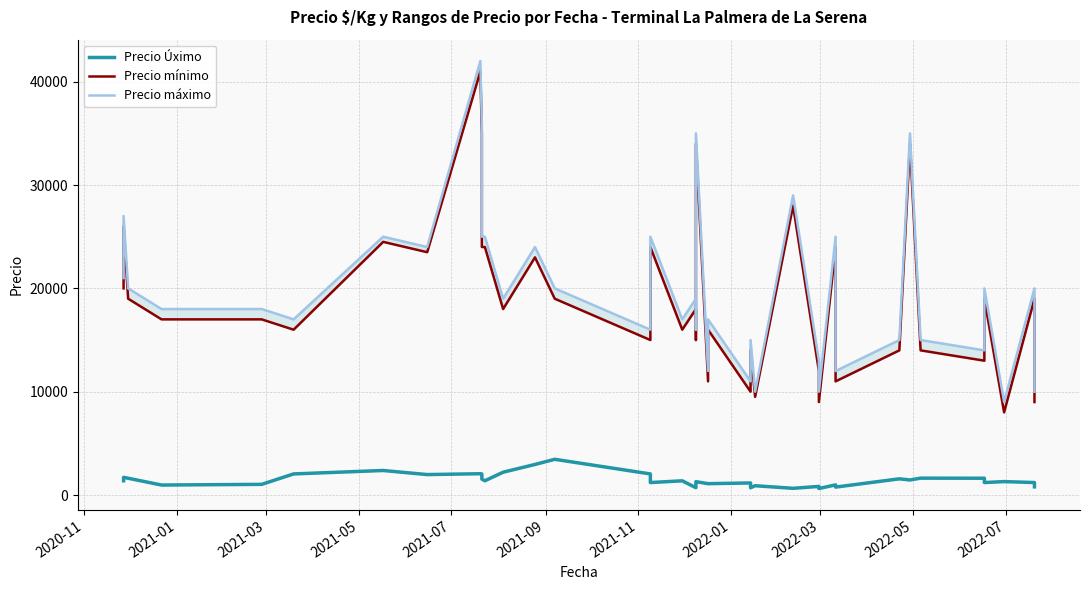

What is the smallest value displayed?

633